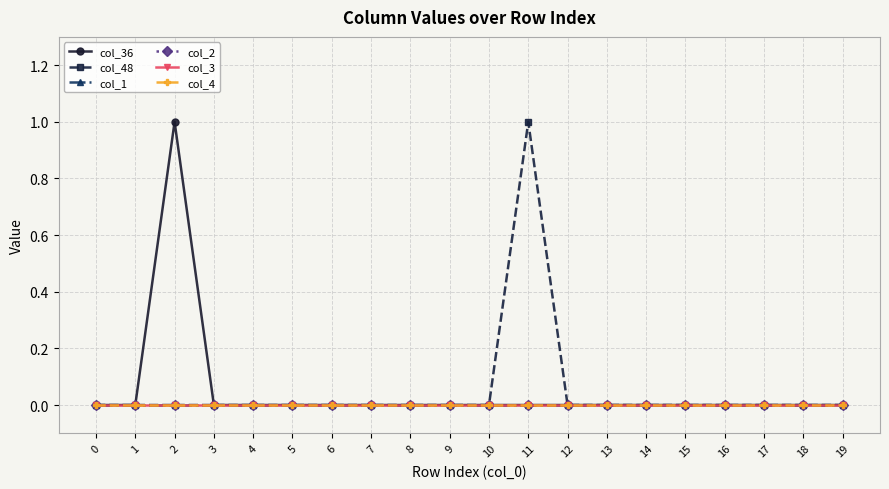

Does the chart have visible grid lines?

Yes